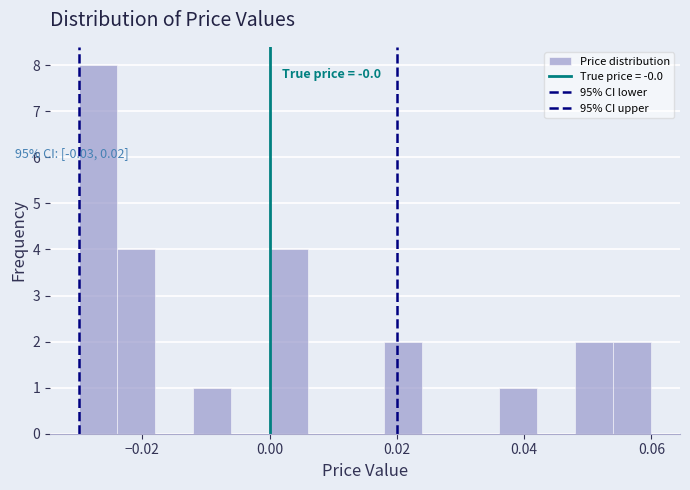

Around what value on the x-axis is the tallest bar? Give the approximate position of its centre, as read against the axis.

-0.026